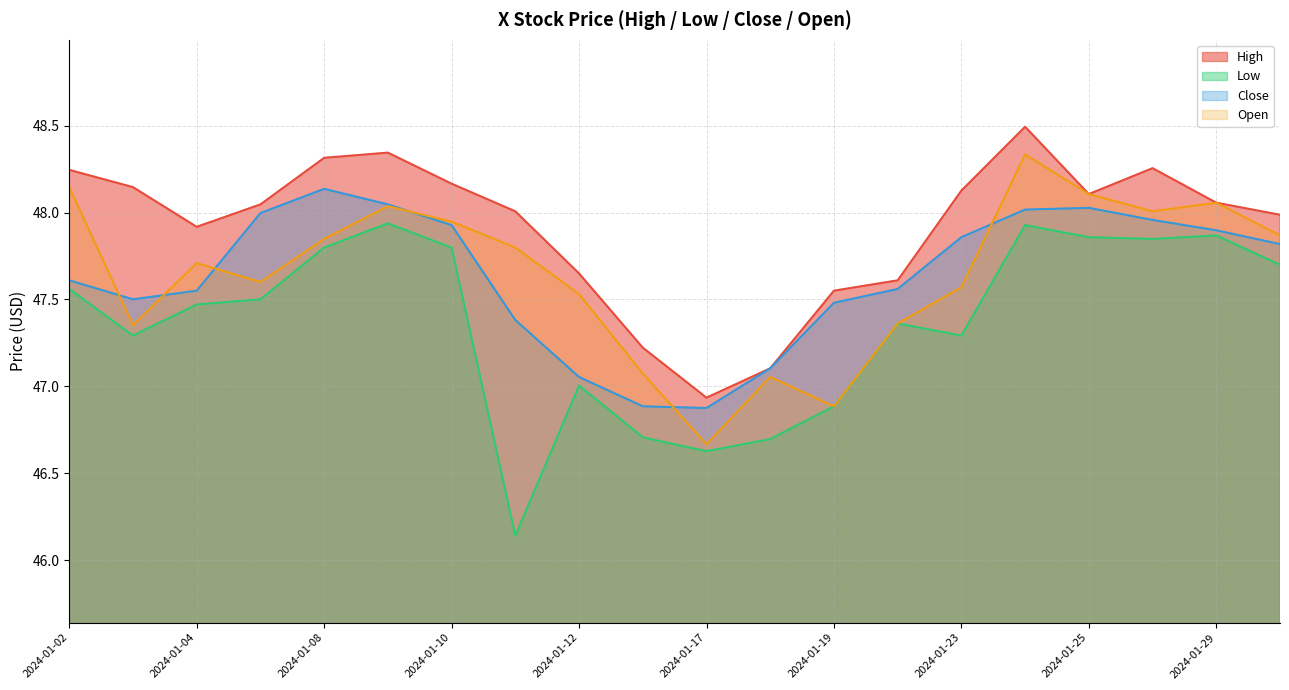

True or false: Close has a value of 18.4 at 2024-01-29.

False